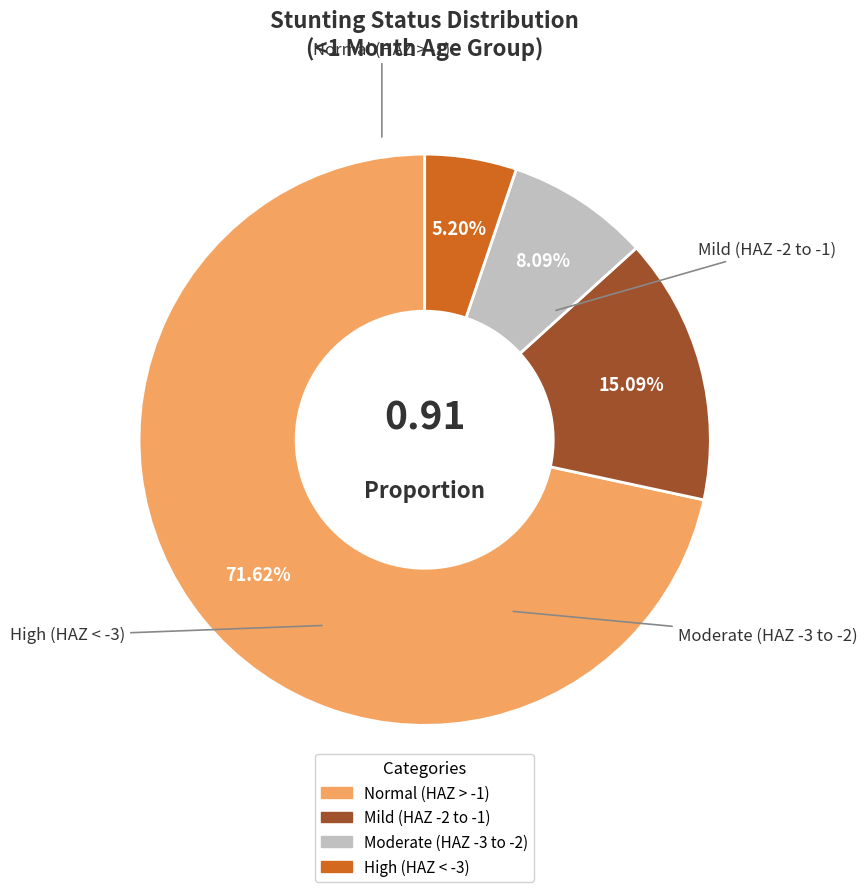

Is there a majority slice in this chart?

Yes